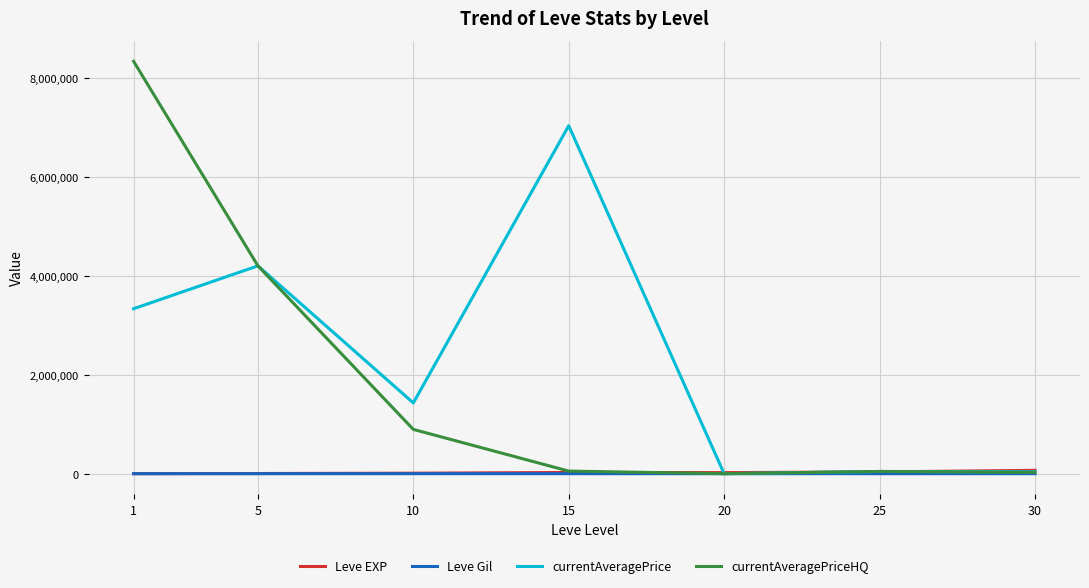

Is this an area chart (filled region under the line)?

No